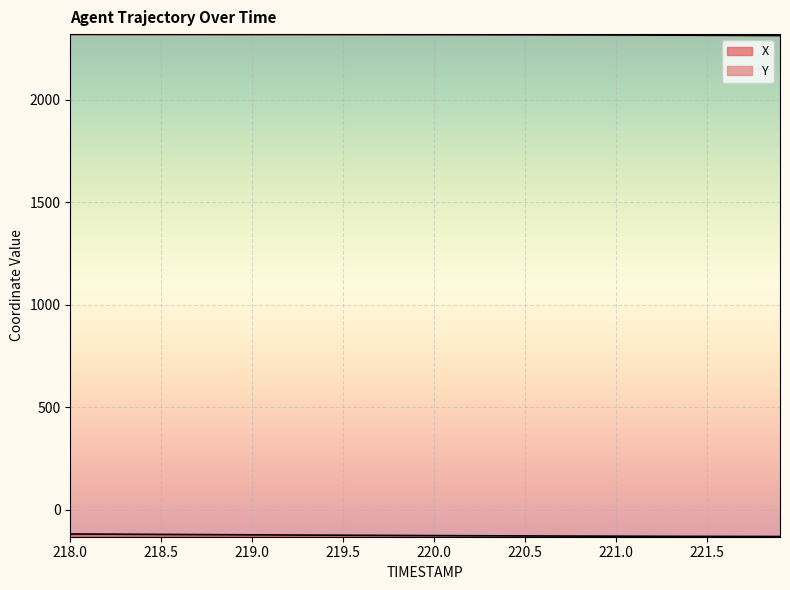

Reading right to left, list all the values displayed in this chart.

X: -130.0	-129.8	-129.7	-129.5	-129.4	-129.2	-129.0	-128.8	-128.6	-128.4	-128.1	-127.9	-127.6	-127.4	-127.1	-126.8	-126.5	-126.2	-125.8	-125.5	-125.1	-124.8	-124.4	-124.1	-123.7	-123.3	-122.9	-122.5	-122.1	-121.7	-121.3	-120.9	-120.5	-120.1	-119.7	-119.3	-118.8	-118.4	-118.0	-117.6
Y: 2312.9	2313.2	2313.6	2313.9	2314.2	2314.5	2314.8	2315.1	2315.3	2315.6	2315.8	2316.0	2316.3	2316.5	2316.7	2316.9	2317.0	2317.2	2317.4	2317.5	2317.7	2317.8	2317.9	2318.0	2318.1	2318.2	2318.2	2318.3	2318.4	2318.4	2318.5	2318.5	2318.6	2318.6	2318.7	2318.7	2318.7	2318.7	2318.8	2318.8